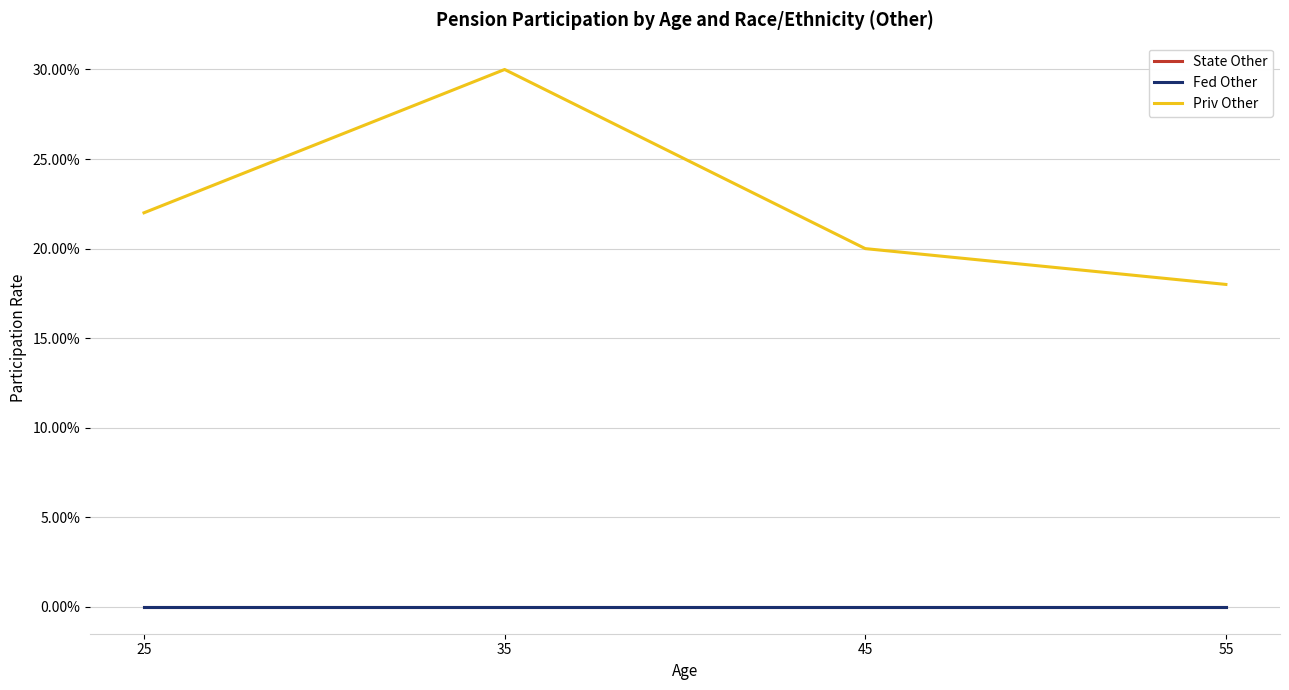

True or false: Fed Other has more than 1 points higher than both neighbors.

False